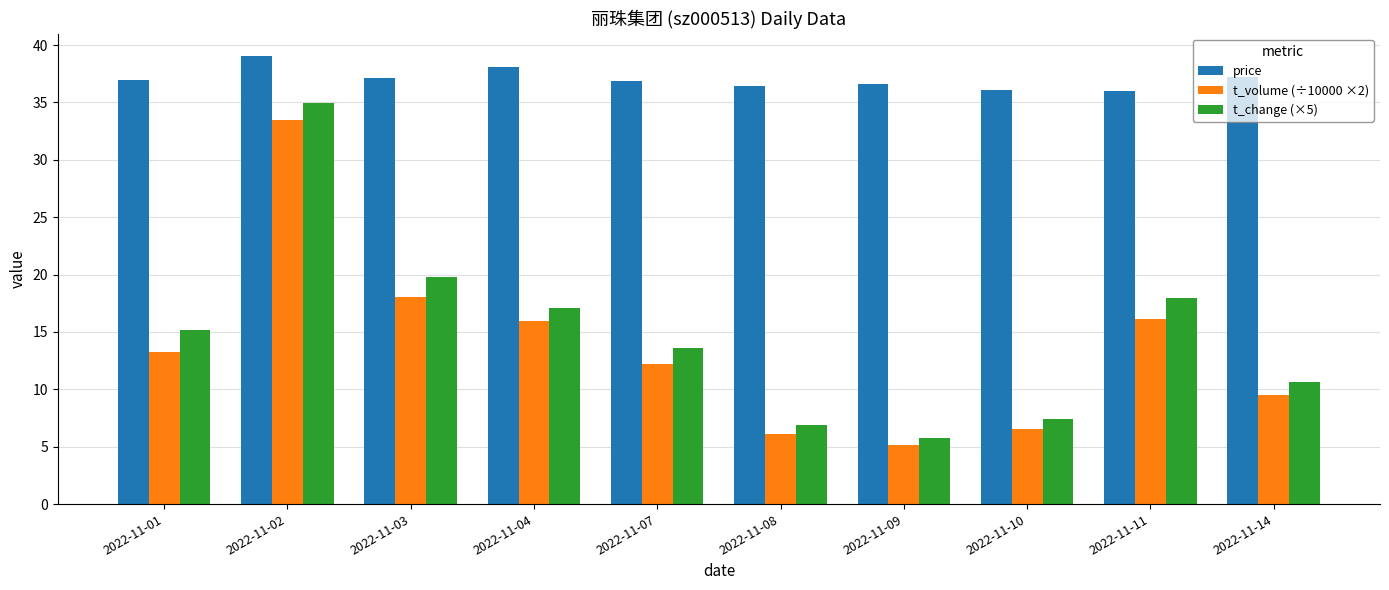

What is the sum of the t_change (×5) values at 2022-11-11 and 2022-11-10?

25.4